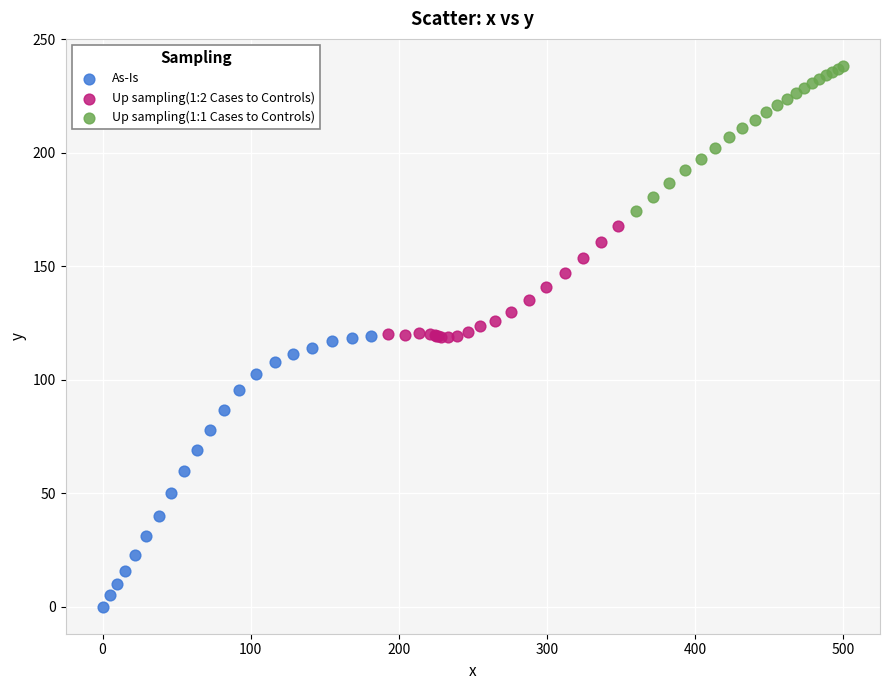

Which series reaches the minimum Y coordinate?

As-Is